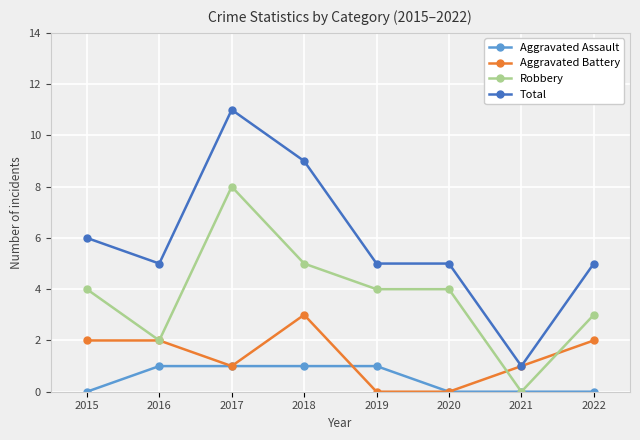

How many lines are shown in the chart?

4